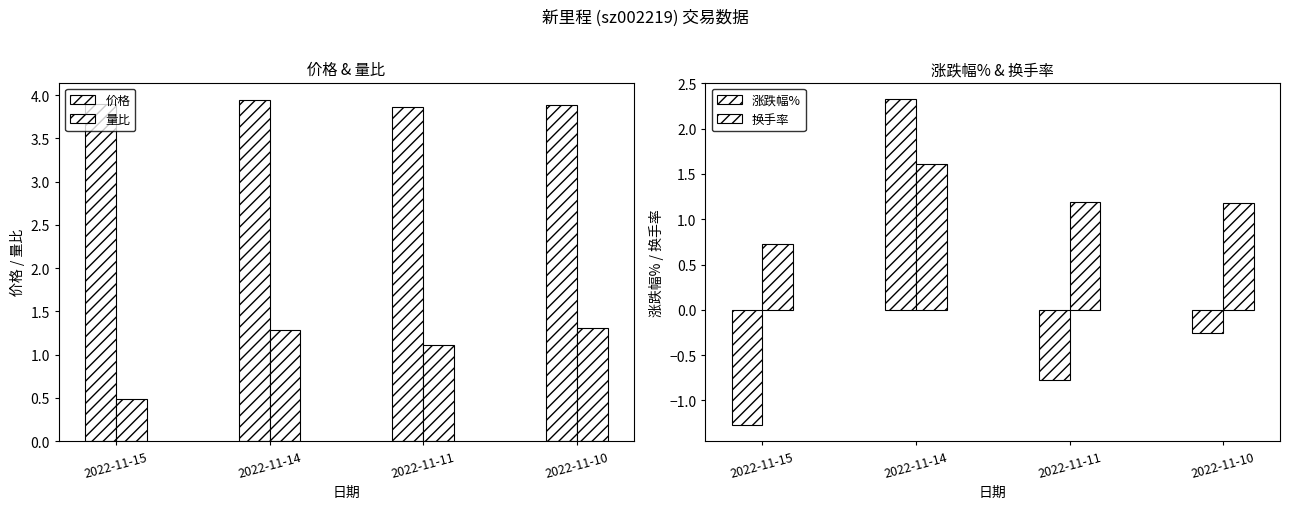

Which series has the widest spread of values?

涨跌幅%